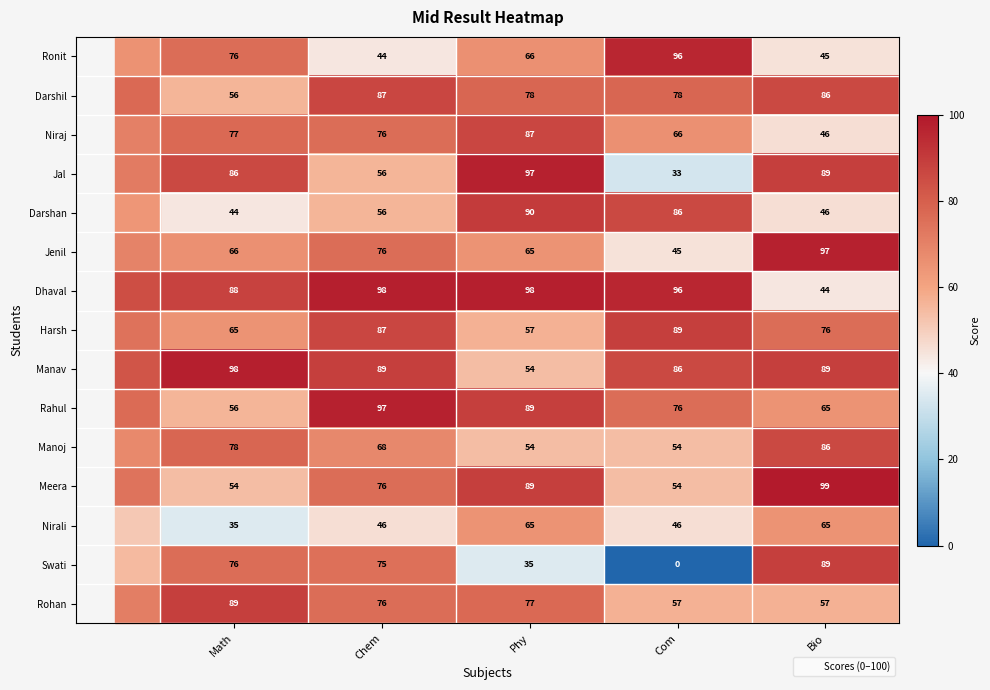

What is the average value of the Nirali series?

51